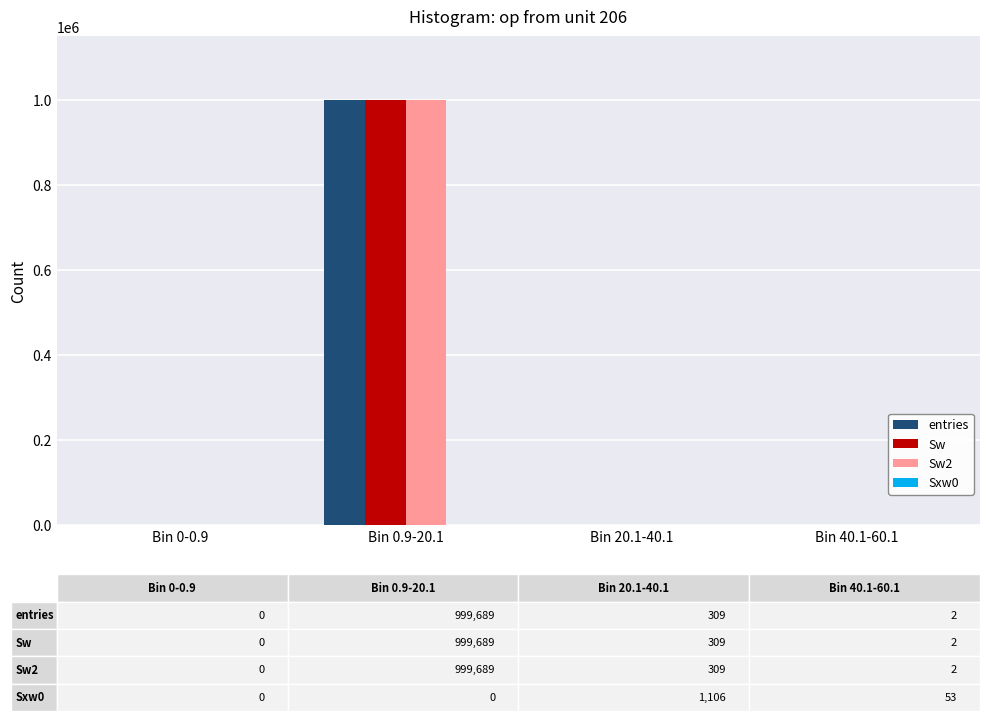

At which category is the sum across all series the highest?

Bin 0.9-20.1